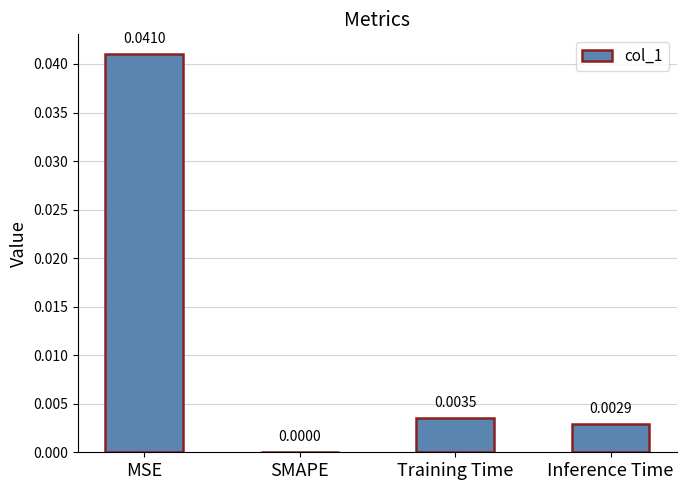

Which has a higher value, Inference Time or MSE?

MSE